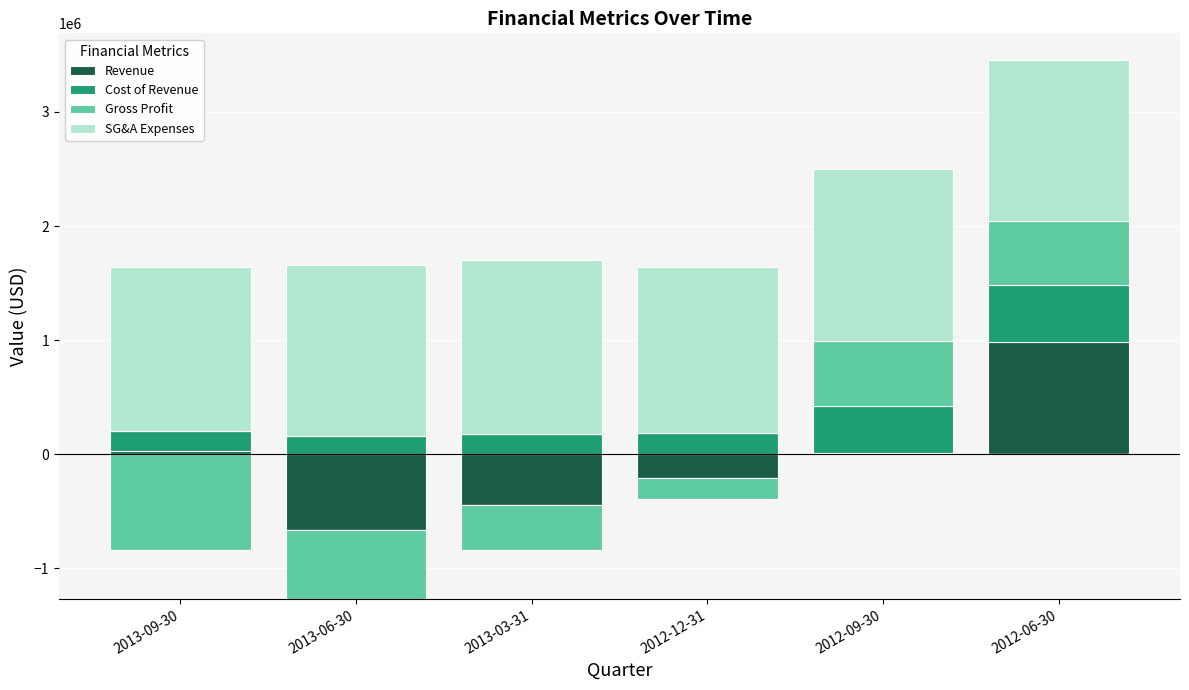

What is the maximum value for Cost of Revenue?

497500